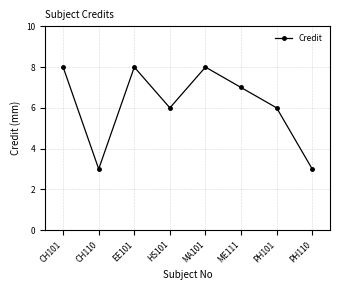

Is this an area chart (filled region under the line)?

No